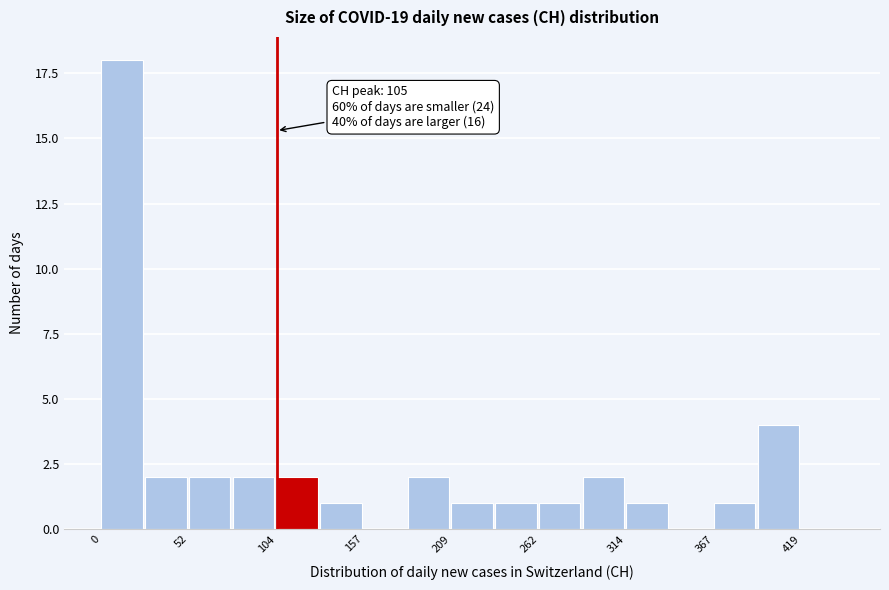

Around what value on the x-axis is the tallest bar? Give the approximate position of its centre, as read against the axis.

10